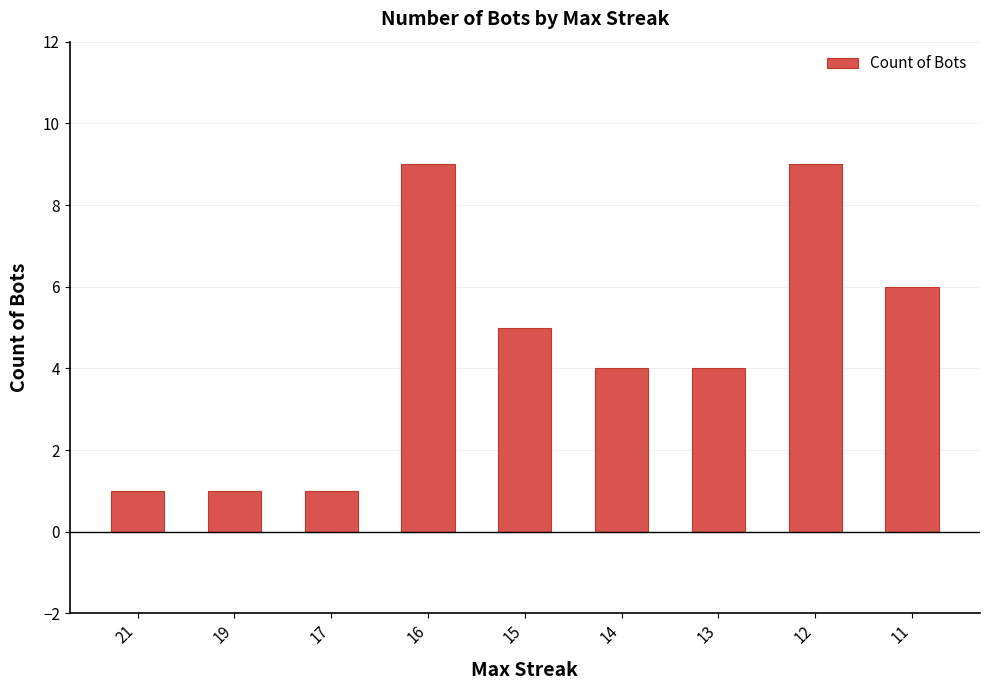

What is the difference between the values at 11 and 21?

5